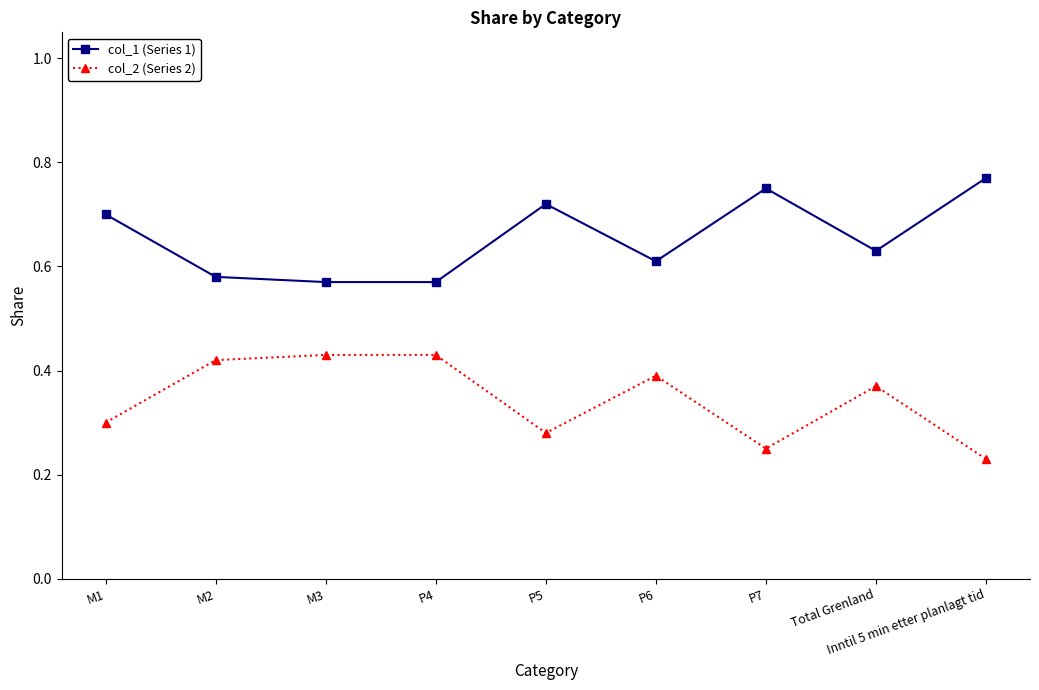

True or false: col_2 (Series 2) has a value of 0.6 at Total Grenland.

False